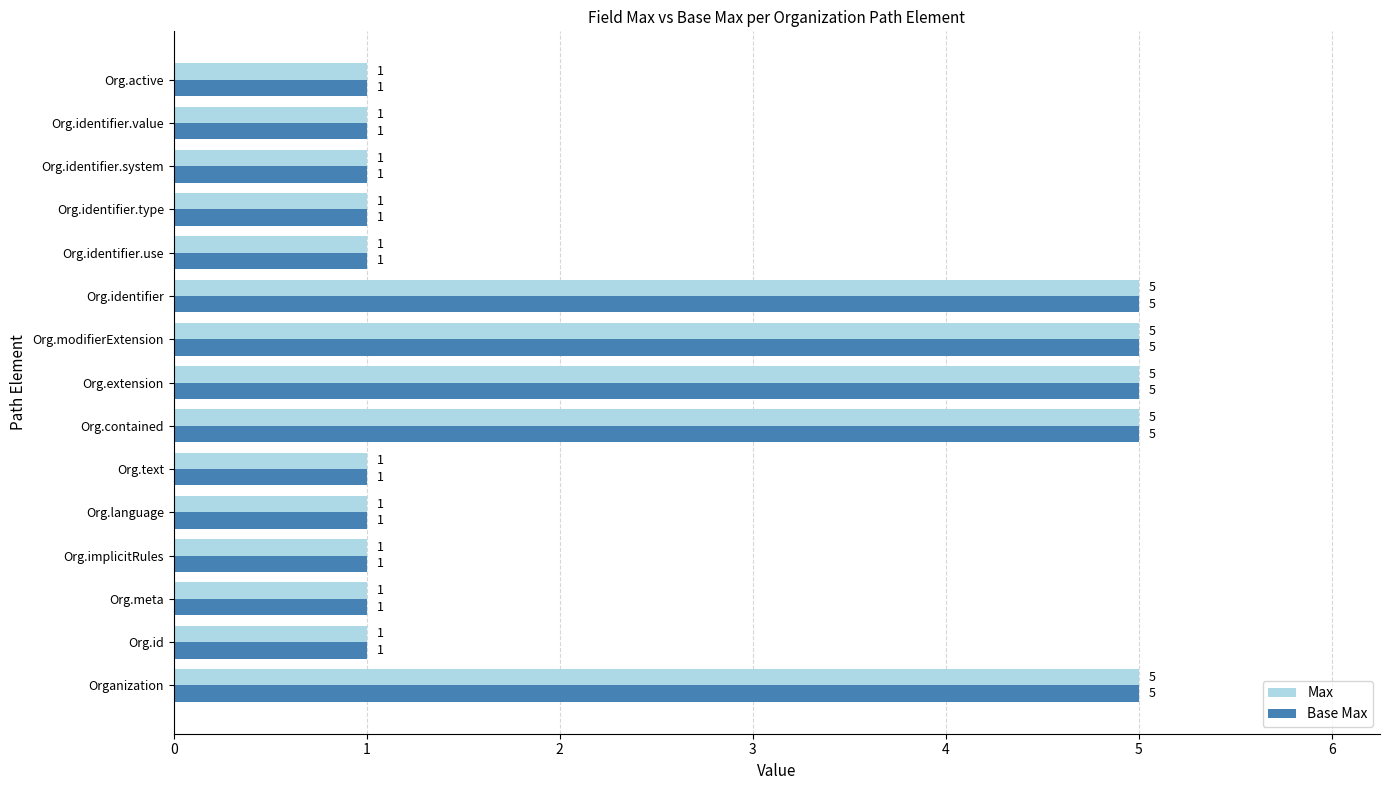

At how many categories does at least one series exceed 3?

5